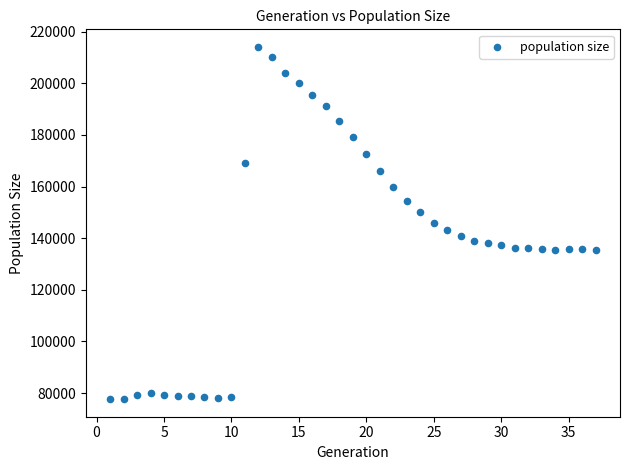

What is the range of Y values (max minus min)?

136418